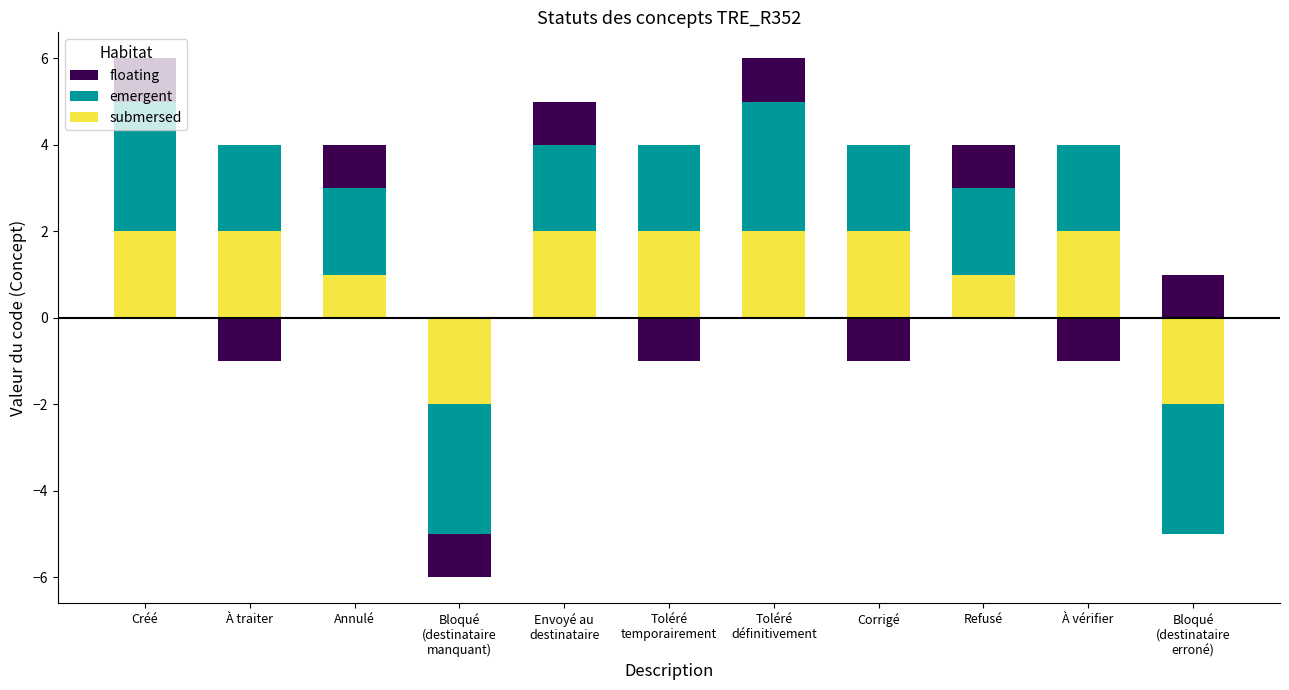

Which series has the largest range (max minus min)?

emergent